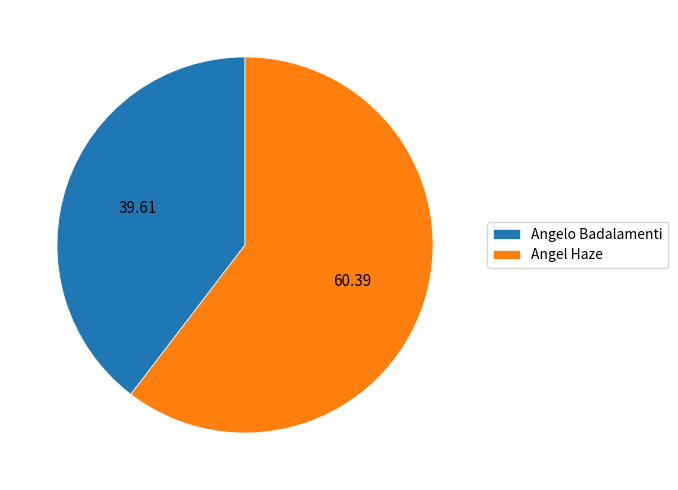

What is the majority slice?

Angel Haze